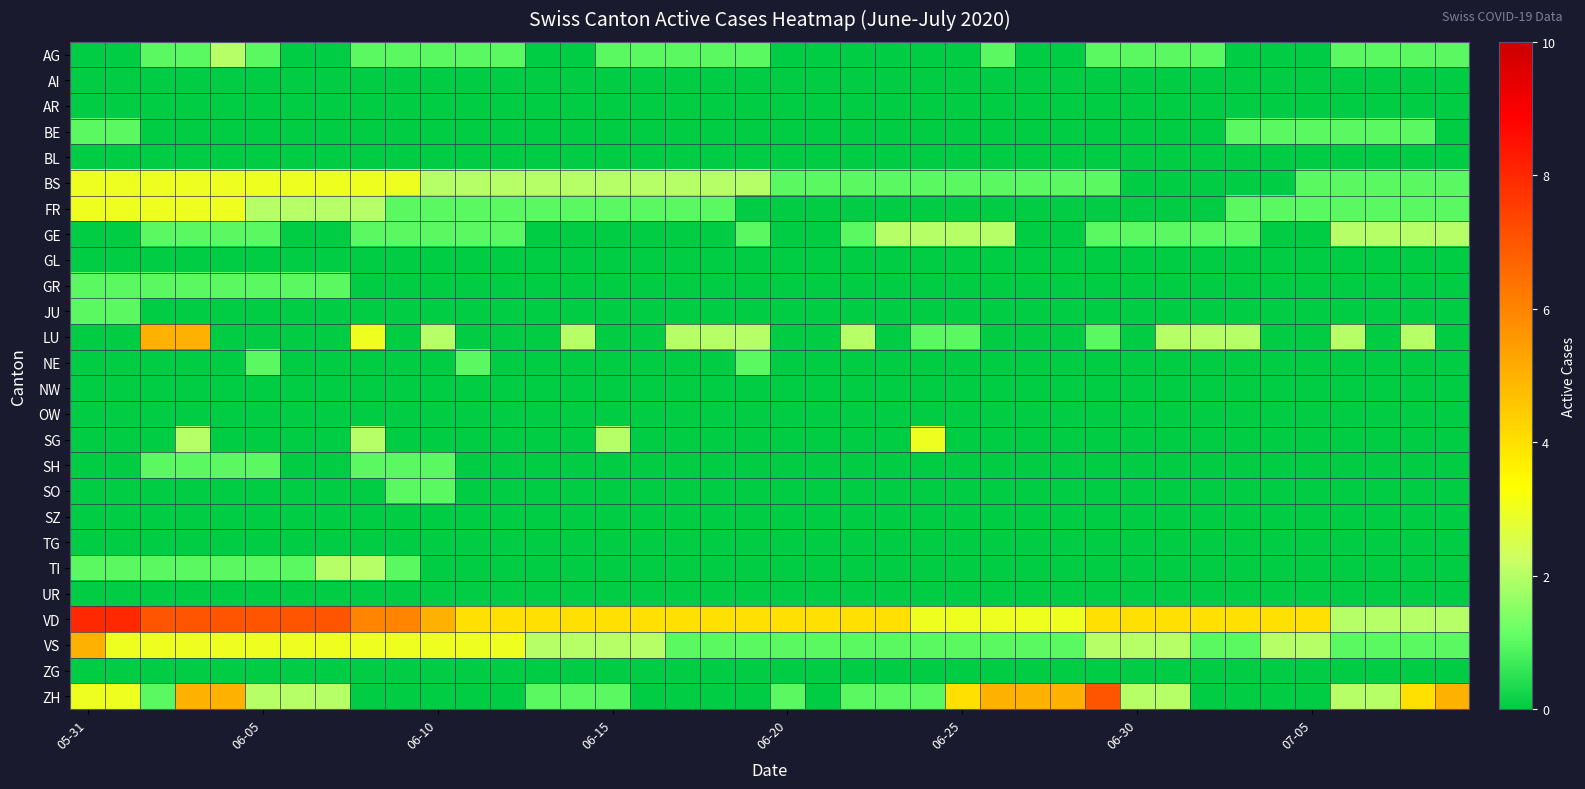

Reading left to right, what are all the values shown in this chart?

AG: 0	0	1	1	2	1	0	0	1	1	1	1	1	0	0	1	1	1	1	1	0	0	0	0	0	0	1	0	0	1	1	1	1	0	0	0	1	1	1	1
AI: 0	0	0	0	0	0	0	0	0	0	0	0	0	0	0	0	0	0	0	0	0	0	0	0	0	0	0	0	0	0	0	0	0	0	0	0	0	0	0	0
AR: 0	0	0	0	0	0	0	0	0	0	0	0	0	0	0	0	0	0	0	0	0	0	0	0	0	0	0	0	0	0	0	0	0	0	0	0	0	0	0	0
BE: 1	1	0	0	0	0	0	0	0	0	0	0	0	0	0	0	0	0	0	0	0	0	0	0	0	0	0	0	0	0	0	0	0	1	1	1	1	1	1	0
BL: 0	0	0	0	0	0	0	0	0	0	0	0	0	0	0	0	0	0	0	0	0	0	0	0	0	0	0	0	0	0	0	0	0	0	0	0	0	0	0	0
BS: 3	3	3	3	3	3	3	3	3	3	2	2	2	2	2	2	2	2	2	2	1	1	1	1	1	1	1	1	1	1	0	0	0	0	0	1	1	1	1	1
FR: 3	3	3	3	3	2	2	2	2	1	1	1	1	1	1	1	1	1	1	0	0	0	0	0	0	0	0	0	0	0	0	0	0	1	1	1	1	1	1	1
GE: 0	0	1	1	1	1	0	0	1	1	1	1	1	0	0	0	0	0	0	1	0	0	1	2	2	2	2	0	0	1	1	1	1	1	0	0	2	2	2	2
GL: 0	0	0	0	0	0	0	0	0	0	0	0	0	0	0	0	0	0	0	0	0	0	0	0	0	0	0	0	0	0	0	0	0	0	0	0	0	0	0	0
GR: 1	1	1	1	1	1	1	1	0	0	0	0	0	0	0	0	0	0	0	0	0	0	0	0	0	0	0	0	0	0	0	0	0	0	0	0	0	0	0	0
JU: 1	1	0	0	0	0	0	0	0	0	0	0	0	0	0	0	0	0	0	0	0	0	0	0	0	0	0	0	0	0	0	0	0	0	0	0	0	0	0	0
LU: 0	0	5	5	0	0	0	0	3	0	2	0	0	0	2	0	0	2	2	2	0	0	2	0	1	1	0	0	0	1	0	2	2	2	0	0	2	0	2	0
NE: 0	0	0	0	0	1	0	0	0	0	0	1	0	0	0	0	0	0	0	1	0	0	0	0	0	0	0	0	0	0	0	0	0	0	0	0	0	0	0	0
NW: 0	0	0	0	0	0	0	0	0	0	0	0	0	0	0	0	0	0	0	0	0	0	0	0	0	0	0	0	0	0	0	0	0	0	0	0	0	0	0	0
OW: 0	0	0	0	0	0	0	0	0	0	0	0	0	0	0	0	0	0	0	0	0	0	0	0	0	0	0	0	0	0	0	0	0	0	0	0	0	0	0	0
SG: 0	0	0	2	0	0	0	0	2	0	0	0	0	0	0	2	0	0	0	0	0	0	0	0	3	0	0	0	0	0	0	0	0	0	0	0	0	0	0	0
SH: 0	0	1	1	1	1	0	0	1	1	1	0	0	0	0	0	0	0	0	0	0	0	0	0	0	0	0	0	0	0	0	0	0	0	0	0	0	0	0	0
SO: 0	0	0	0	0	0	0	0	0	1	1	0	0	0	0	0	0	0	0	0	0	0	0	0	0	0	0	0	0	0	0	0	0	0	0	0	0	0	0	0
SZ: 0	0	0	0	0	0	0	0	0	0	0	0	0	0	0	0	0	0	0	0	0	0	0	0	0	0	0	0	0	0	0	0	0	0	0	0	0	0	0	0
TG: 0	0	0	0	0	0	0	0	0	0	0	0	0	0	0	0	0	0	0	0	0	0	0	0	0	0	0	0	0	0	0	0	0	0	0	0	0	0	0	0
TI: 1	1	1	1	1	1	1	2	2	1	0	0	0	0	0	0	0	0	0	0	0	0	0	0	0	0	0	0	0	0	0	0	0	0	0	0	0	0	0	0
UR: 0	0	0	0	0	0	0	0	0	0	0	0	0	0	0	0	0	0	0	0	0	0	0	0	0	0	0	0	0	0	0	0	0	0	0	0	0	0	0	0
VD: 8	8	7	7	7	7	7	7	6	6	5	4	4	4	4	4	4	4	4	4	4	4	4	4	3	3	3	3	3	4	4	4	4	4	4	4	2	2	2	2
VS: 5	3	3	3	3	3	3	3	3	3	3	3	3	2	2	2	2	1	1	1	1	1	1	1	1	1	1	1	1	2	2	2	1	1	2	2	1	1	1	1
ZG: 0	0	0	0	0	0	0	0	0	0	0	0	0	0	0	0	0	0	0	0	0	0	0	0	0	0	0	0	0	0	0	0	0	0	0	0	0	0	0	0
ZH: 3	3	1	5	5	2	2	2	0	0	0	0	0	1	1	1	0	0	0	0	1	0	1	1	1	4	5	5	5	7	2	2	0	0	0	0	2	2	4	5